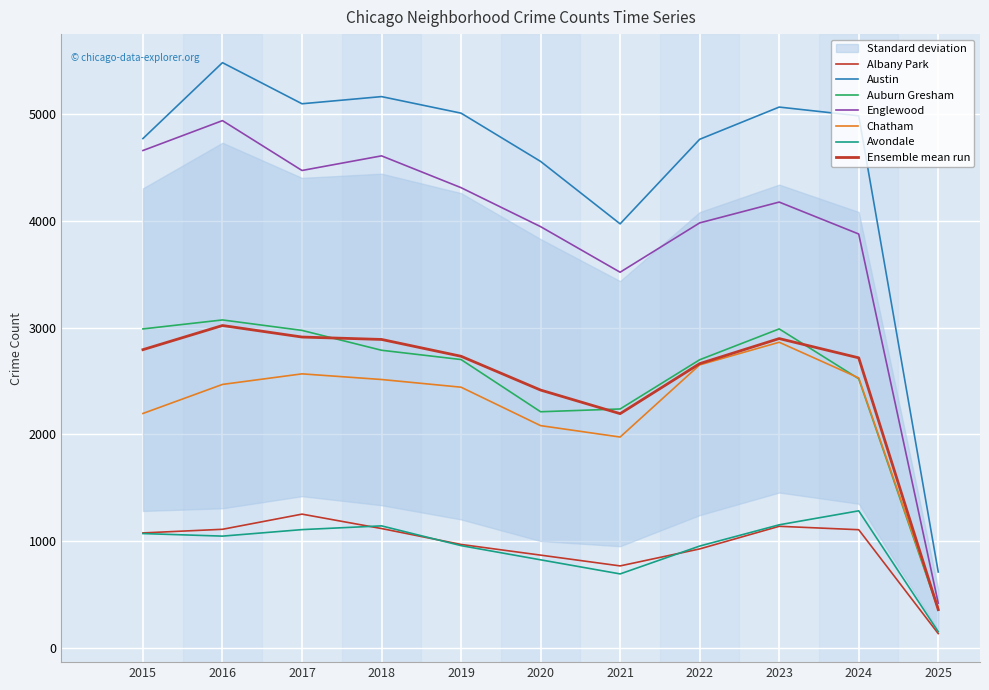

Count the number of categories in the chart.

11